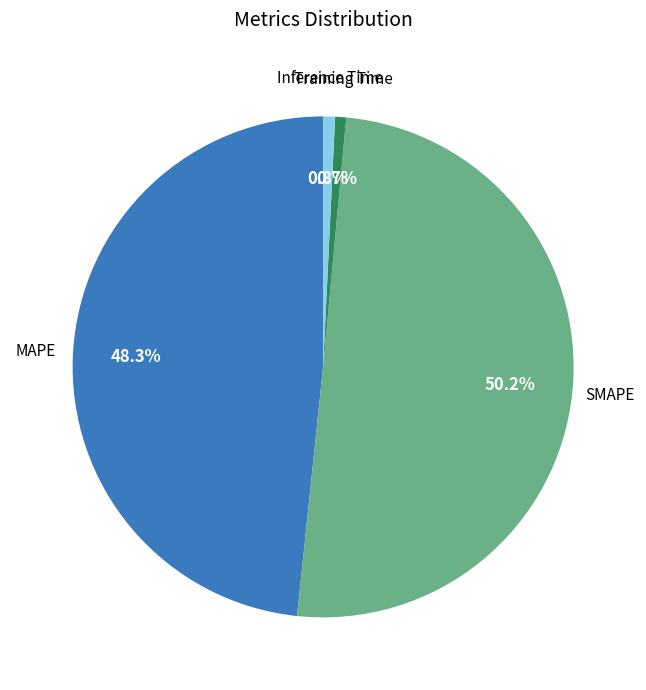

What is the total percentage of MAPE and Inference Time?

49.1%